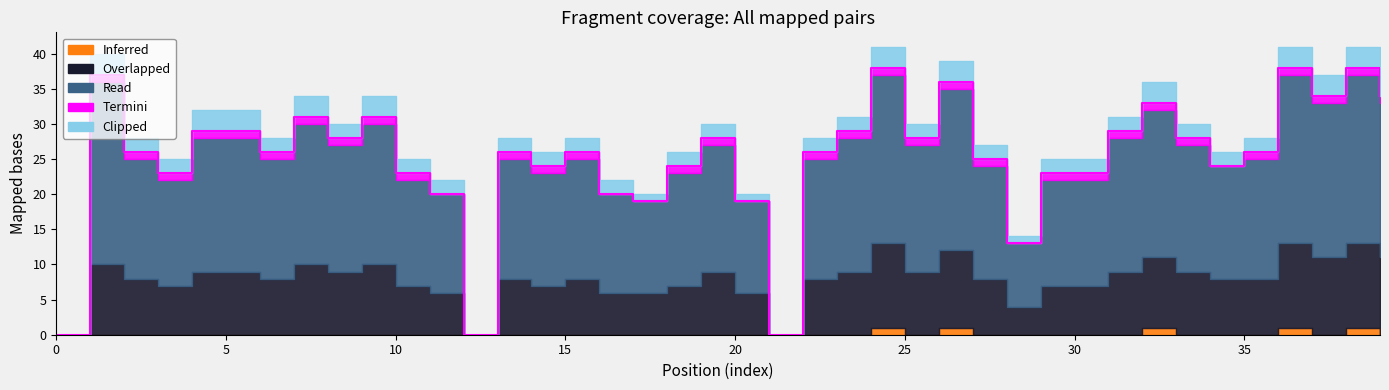

Reading right to left, what are all the values shown in this chart?

Read: 22	24	22	24	17	16	18	21	19	15	15	9	16	23	18	24	19	17	0	13	18	16	13	14	17	16	17	0	14	15	20	18	20	17	19	19	15	17	26	0
Overlapped: 11	12	11	12	8	8	9	10	9	7	7	4	8	11	9	12	9	8	0	6	9	7	6	6	8	7	8	0	6	7	10	9	10	8	9	9	7	8	10	0
Clipped: 3	3	3	3	2	2	2	3	2	2	2	1	2	3	2	3	2	2	0	1	2	2	1	2	2	2	2	0	2	2	3	2	3	2	3	3	2	2	3	0
Termini: 1	1	1	1	1	0	1	1	1	1	1	0	1	1	1	1	1	1	0	0	1	1	0	0	1	1	1	0	0	1	1	1	1	1	1	1	1	1	1	0
Inferred: 0	1	0	1	0	0	0	1	0	0	0	0	0	1	0	1	0	0	0	0	0	0	0	0	0	0	0	0	0	0	0	0	0	0	0	0	0	0	0	0